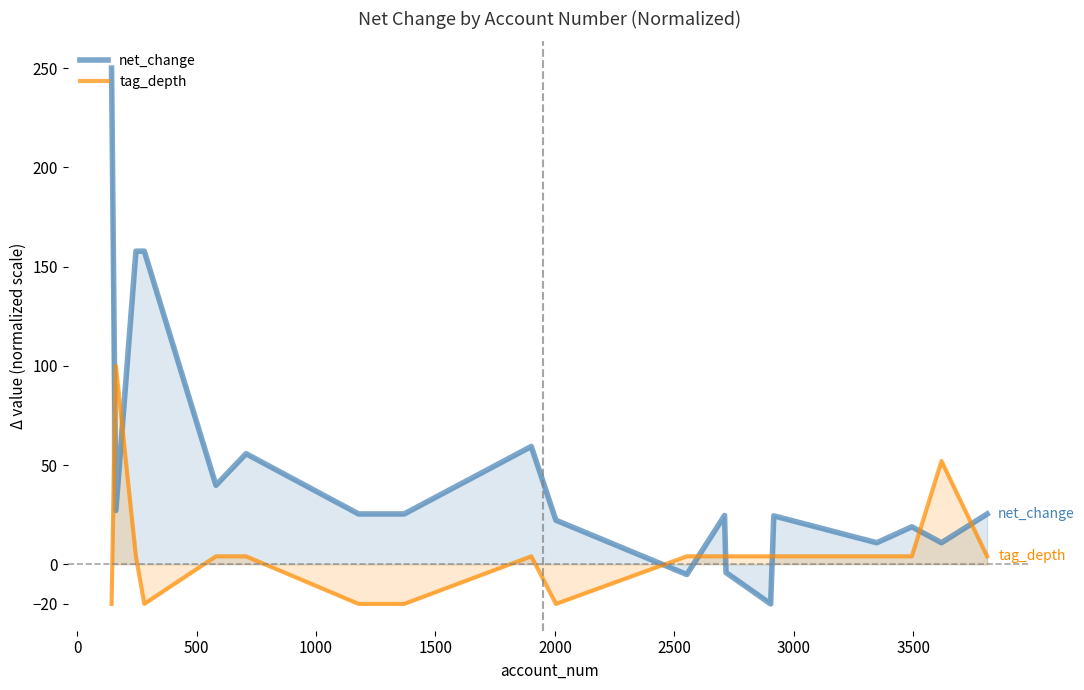

How many positive values does the net_change series have?

17